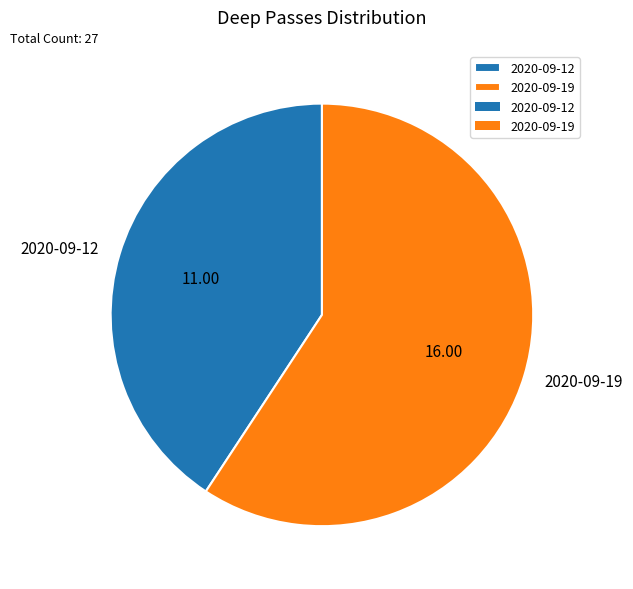

Is there any slice that represents more than half of the pie?

Yes